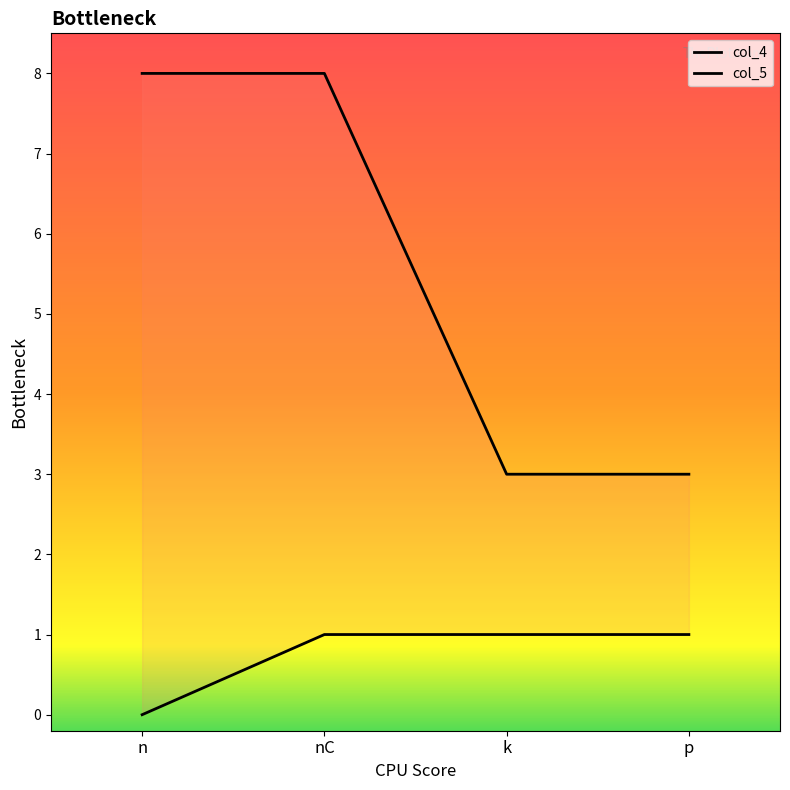

The value of col_5 at k is 3. True or false?

True